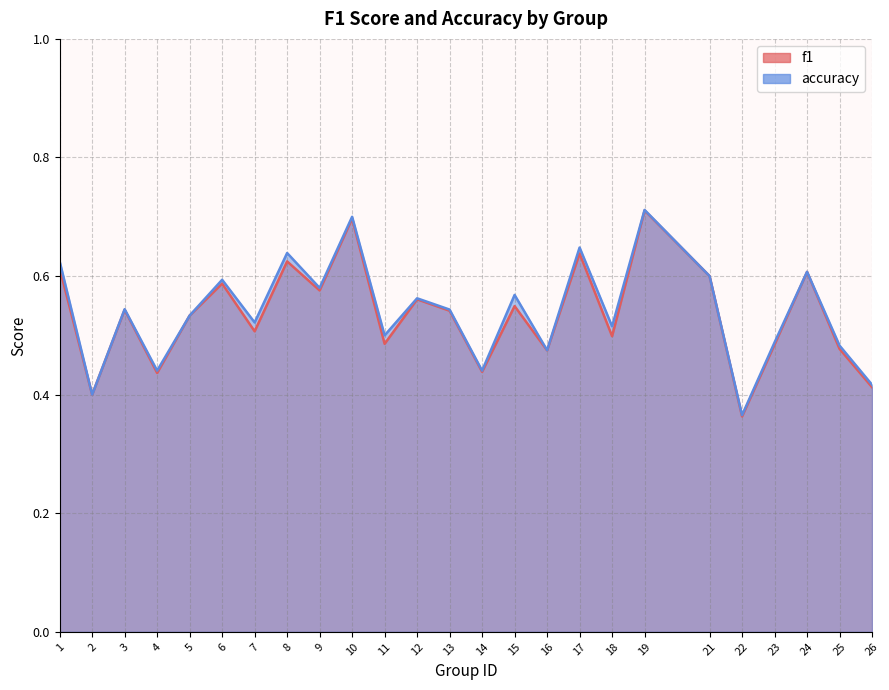

What is the value of the accuracy point at the 8th from the left?

0.6